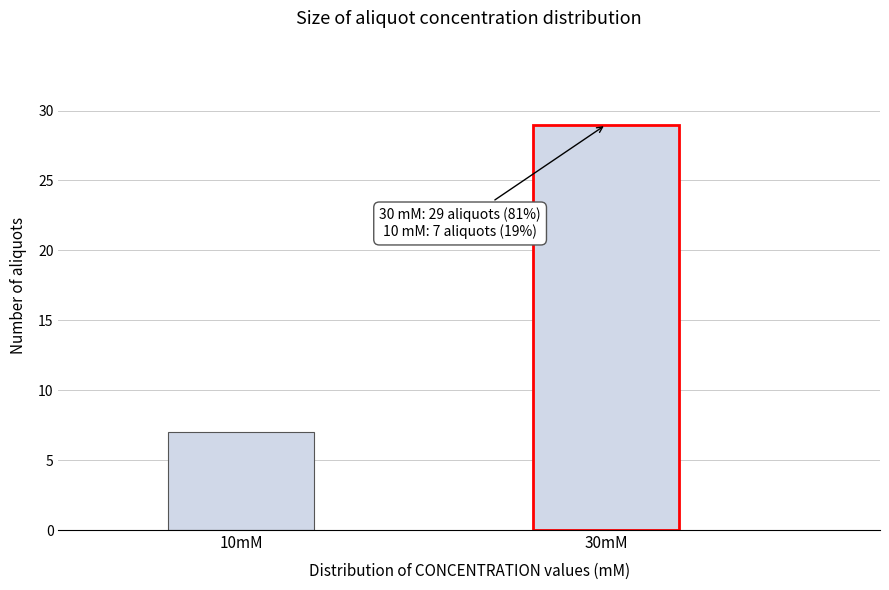

Reading left to right, extract all data points from this chart.

10mM=7	30mM=29